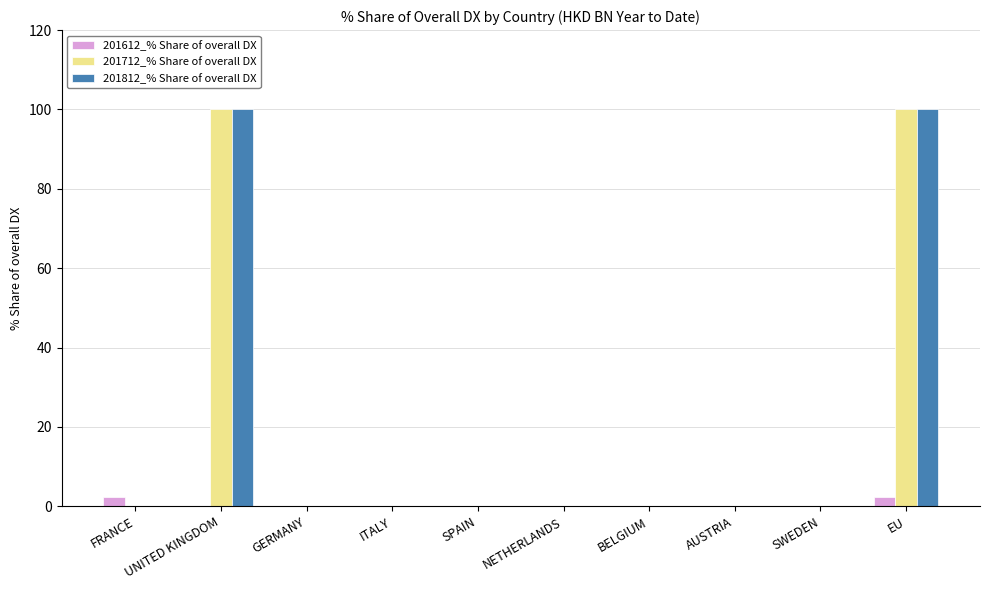

Reading left to right, list all the values displayed in this chart.

201612_% Share of overall DX: FRANCE=2.3	UNITED KINGDOM=0.0	GERMANY=0.0	ITALY=0.0	SPAIN=0.0	NETHERLANDS=0.0	BELGIUM=0.0	AUSTRIA=0.0	SWEDEN=0.0	EU=2.3
201712_% Share of overall DX: FRANCE=0.0	UNITED KINGDOM=100.0	GERMANY=0.0	ITALY=0.0	SPAIN=0.0	NETHERLANDS=0.0	BELGIUM=0.0	AUSTRIA=0.0	SWEDEN=0.0	EU=100.0
201812_% Share of overall DX: FRANCE=0.0	UNITED KINGDOM=100.0	GERMANY=0.0	ITALY=0.0	SPAIN=0.0	NETHERLANDS=0.0	BELGIUM=0.0	AUSTRIA=0.0	SWEDEN=0.0	EU=100.0